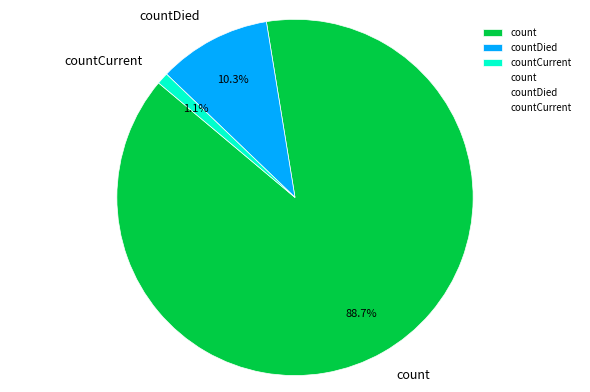

Which has a higher value, count or countDied?

count